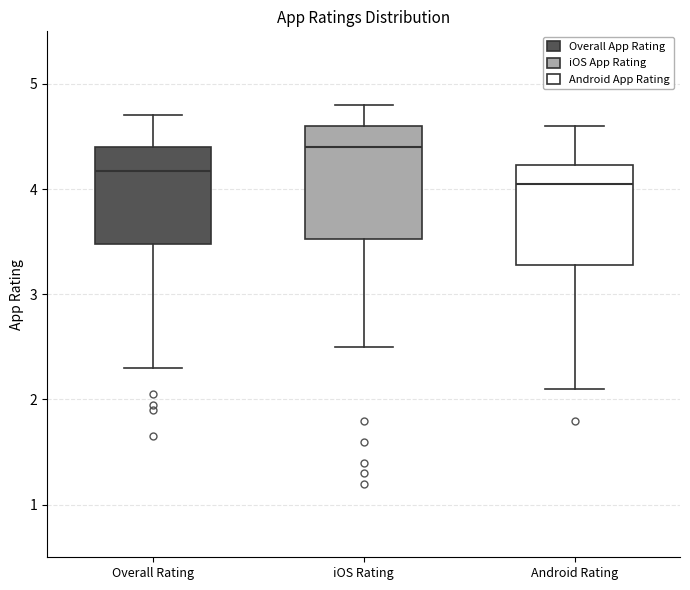

Comparing the boxes themselves (not the whiskers), which one is the tallest?

iOS Rating